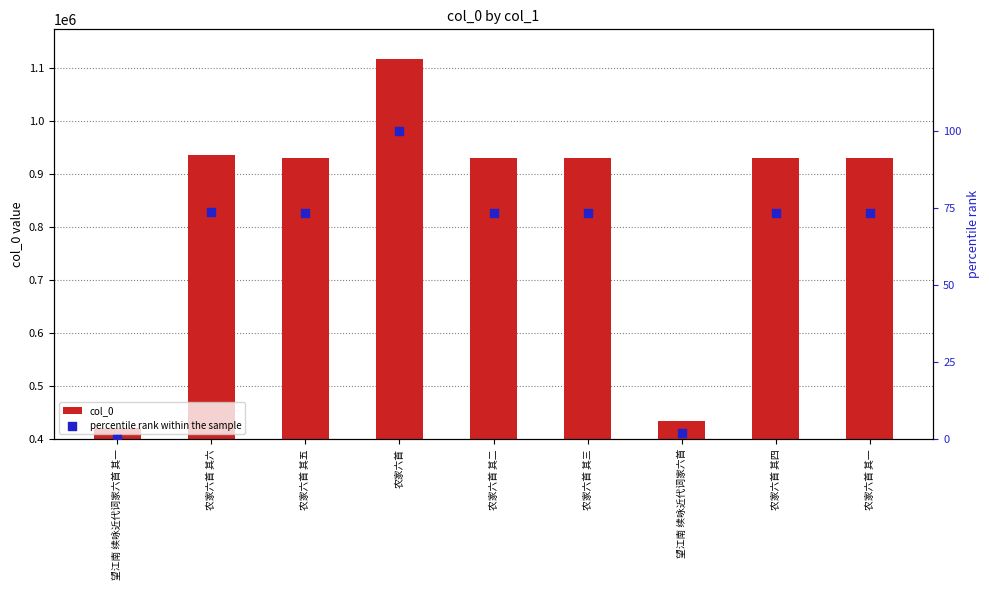

What is the total value across all series at 农家六首 其五?

931456.3